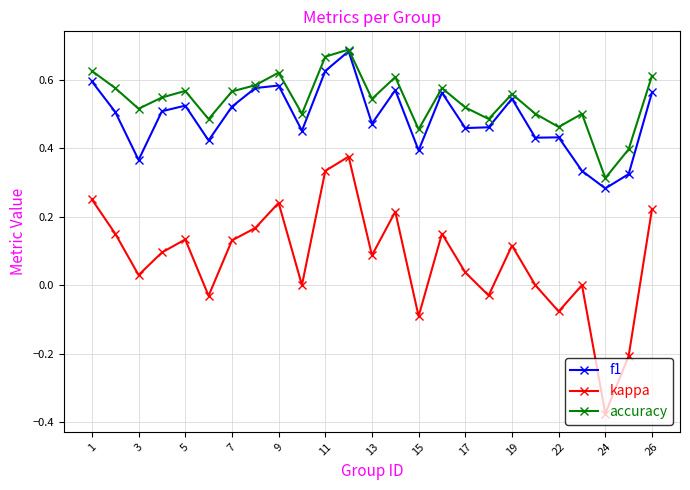

True or false: accuracy has more than 0 points higher than both neighbors.

True